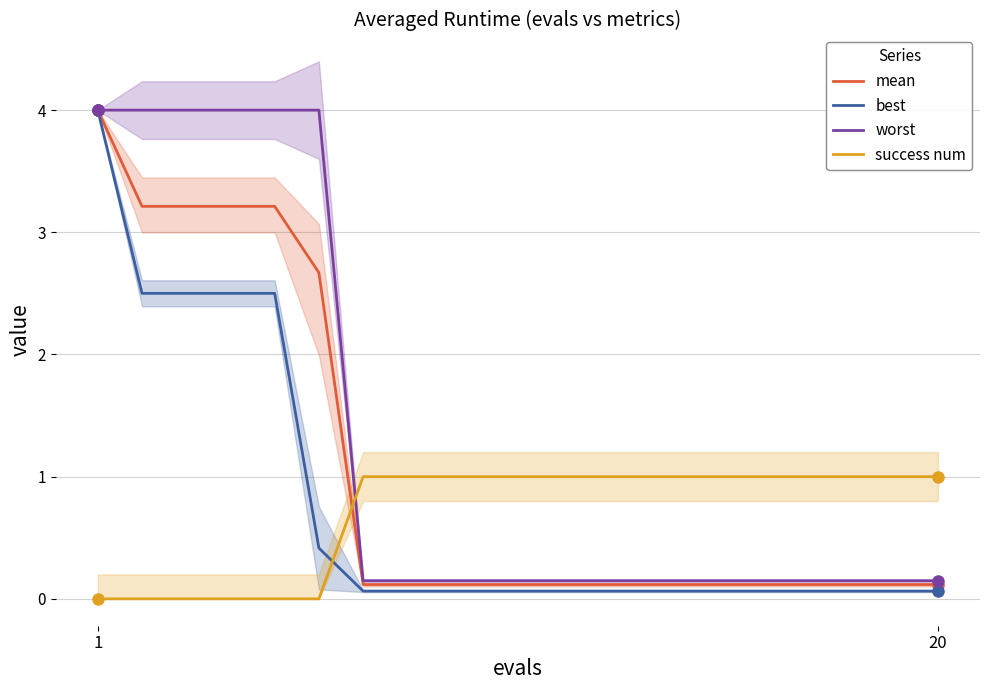

What is the difference between the maximum and minimum values in the worst series?

3.9